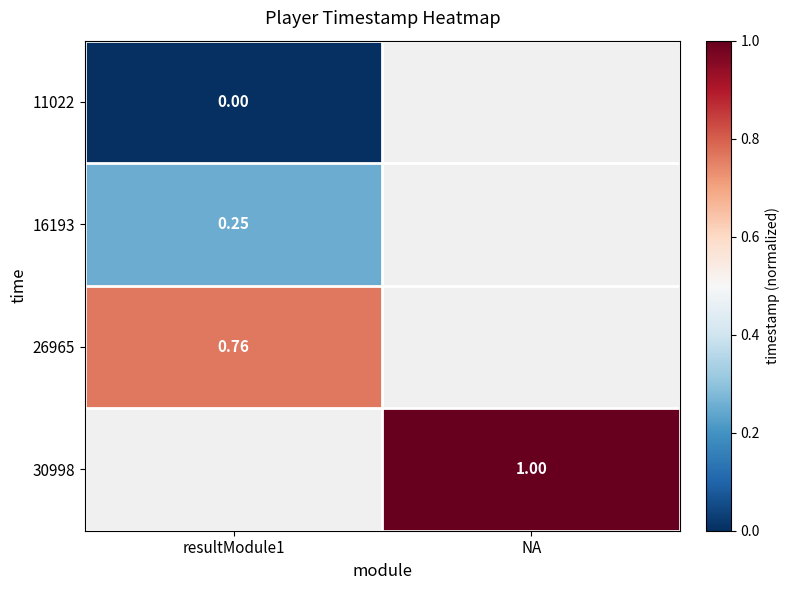

Which has a higher value, NA or resultModule1?

resultModule1